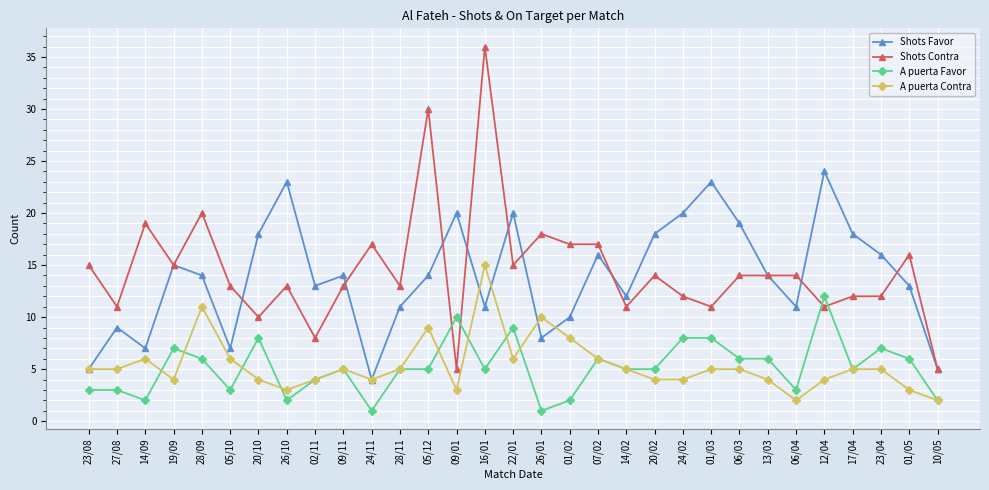

What is the difference between the maximum and minimum values in the A puerta Favor series?

11